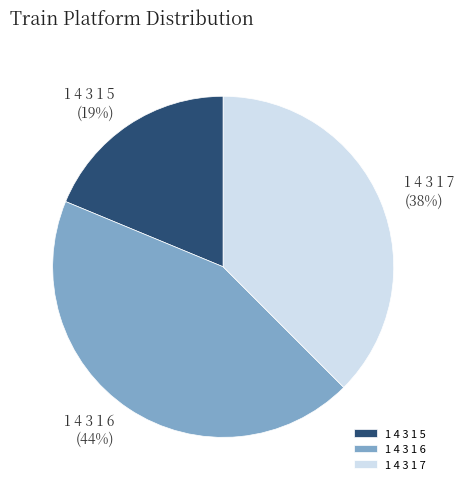

Does 1 4 3 1 6 account for over 50% of the chart?

No